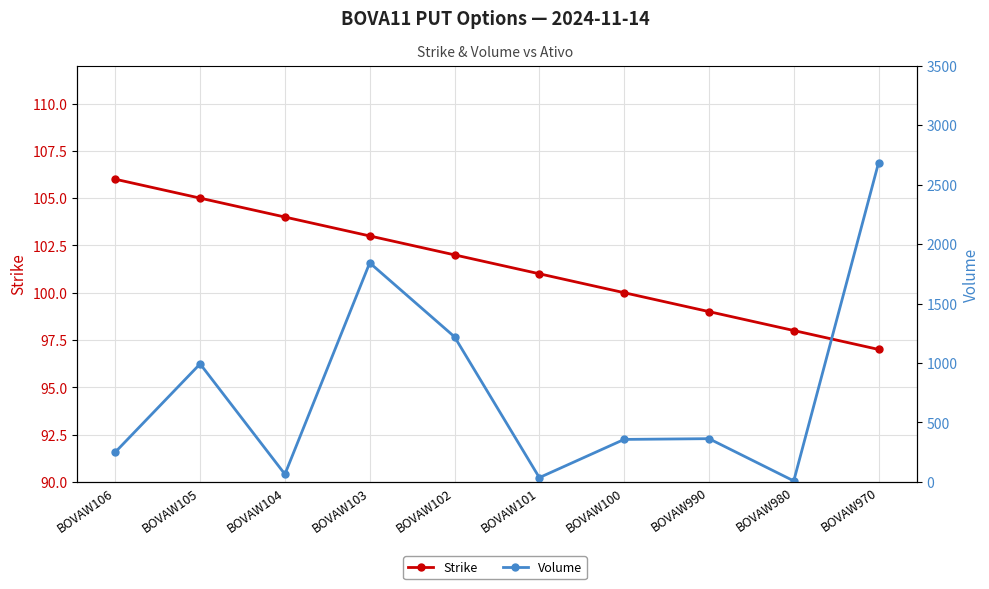

At which label does Strike reach its peak?

BOVAW106